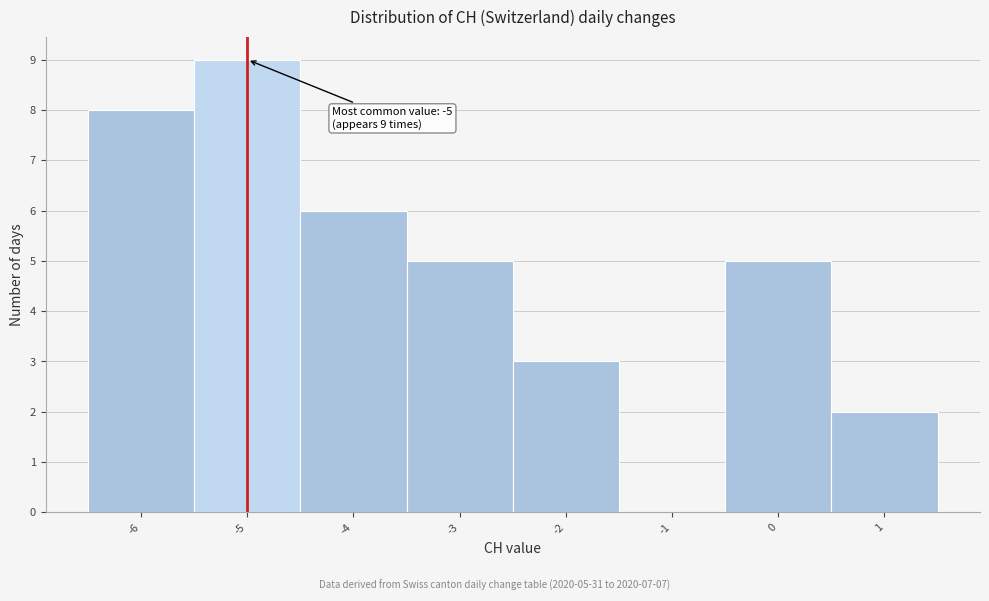

Which range on the x-axis has the tallest bar?

-5.5 to -4.5